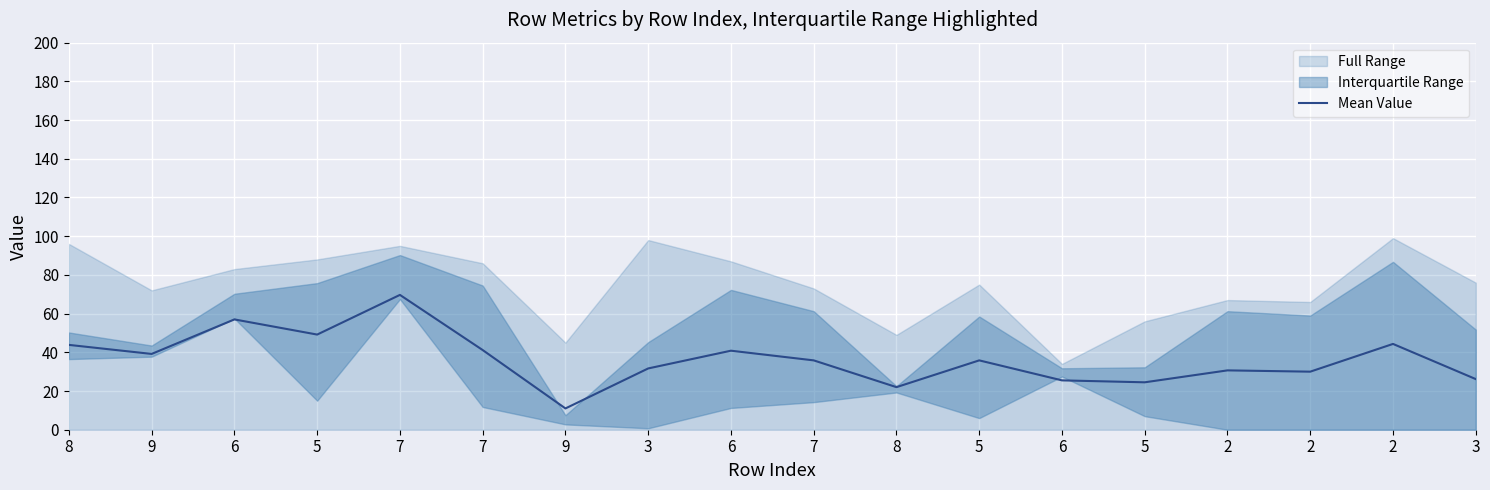

At which category does the data reach its first local valley?

9